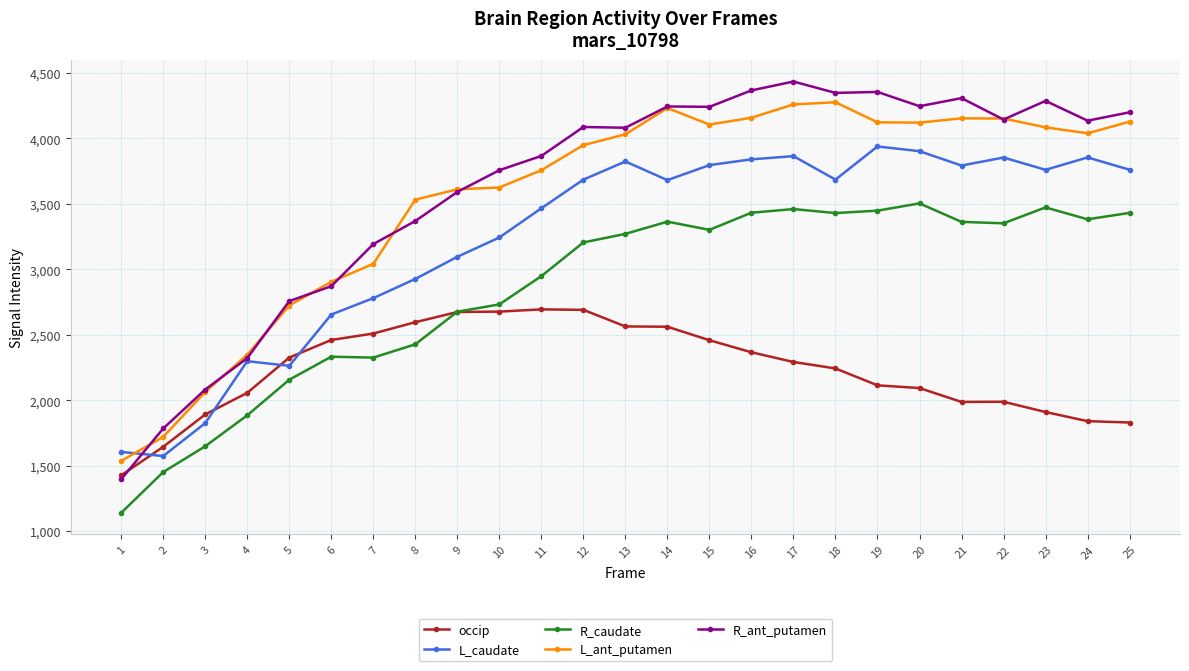

What is the sum of all R_ant_putamen values?

90463.6